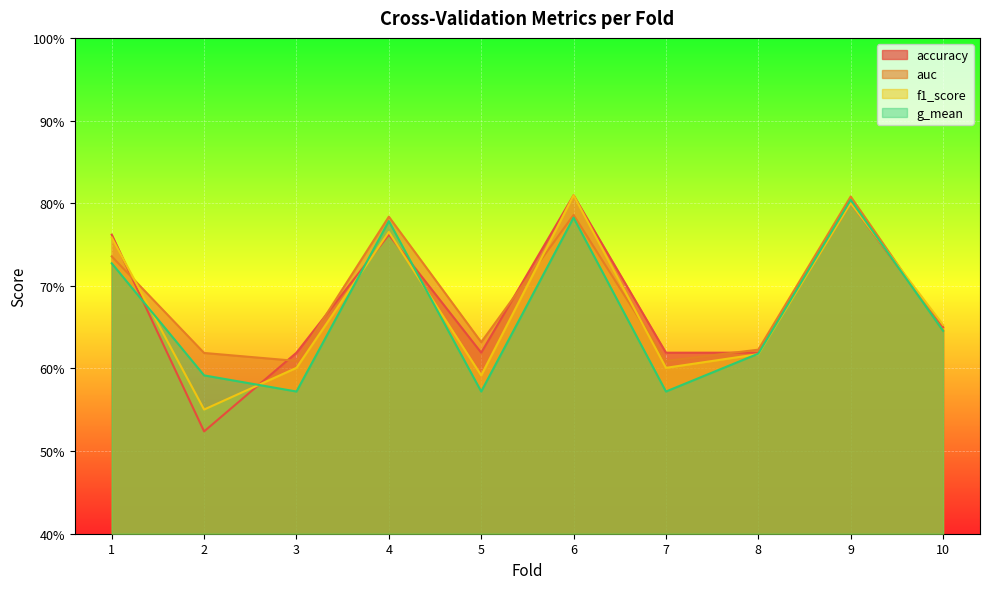

What value does the g_mean series have at 3?

0.6